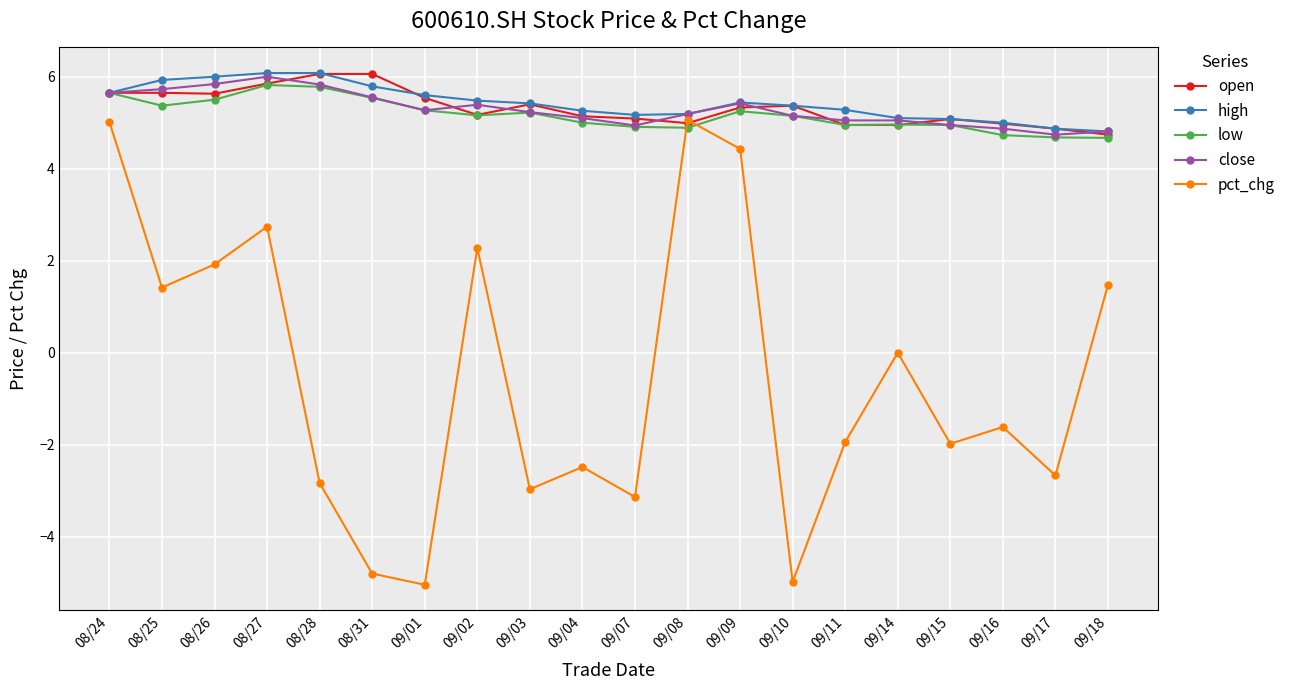

What position from the right is 09/03?

12